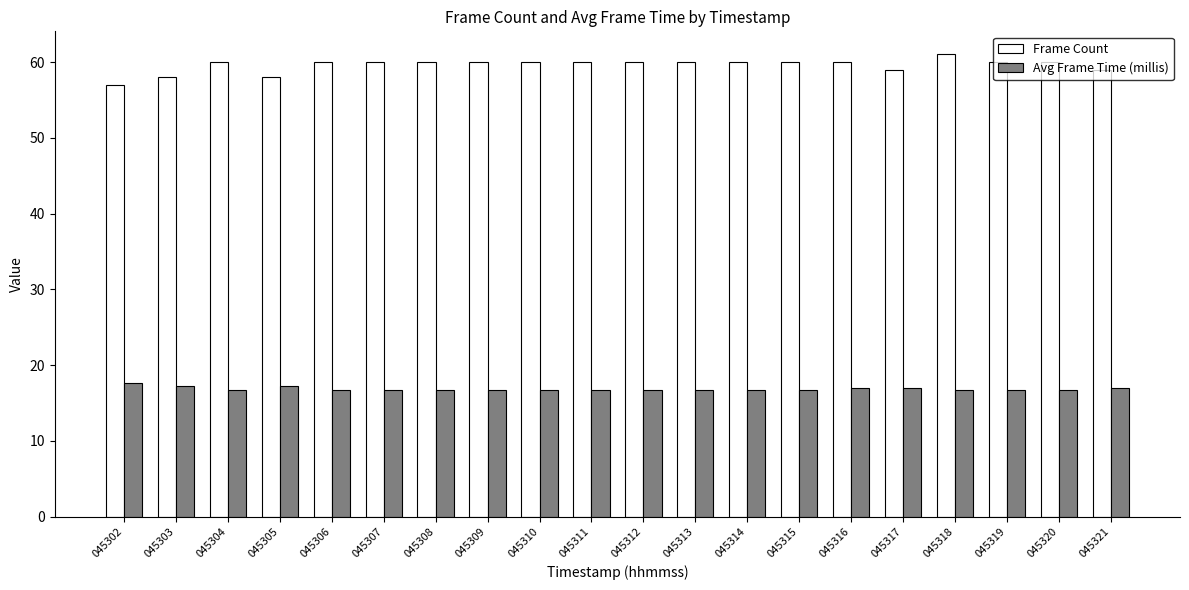

What is the value of the Avg Frame Time (millis) bar at the 7th from the left?

16.7